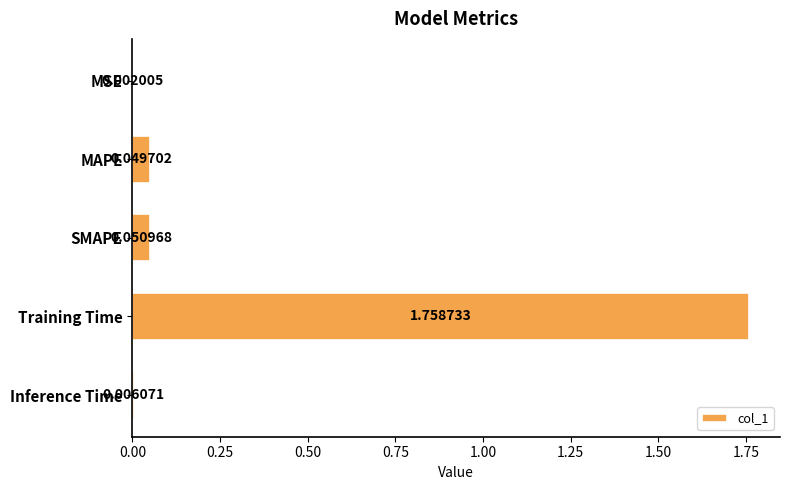

At which label is the value closest to 0?

MSE